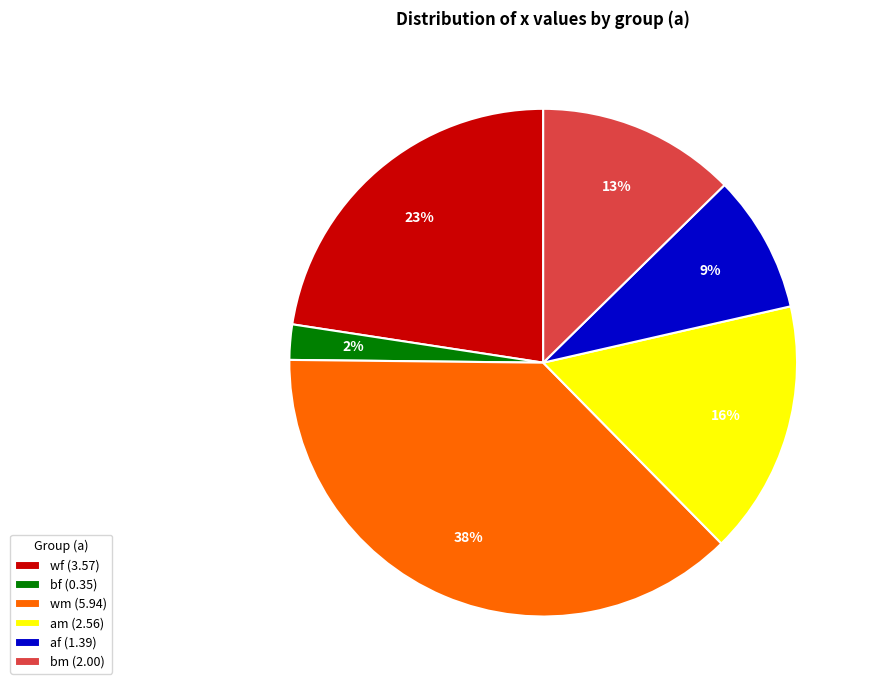

To the nearest percent, what portion does wm (5.94) represent?

38%